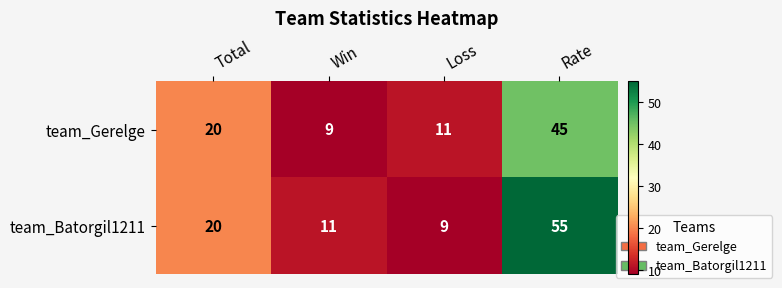

At which category is the sum across all series the highest?

Rate